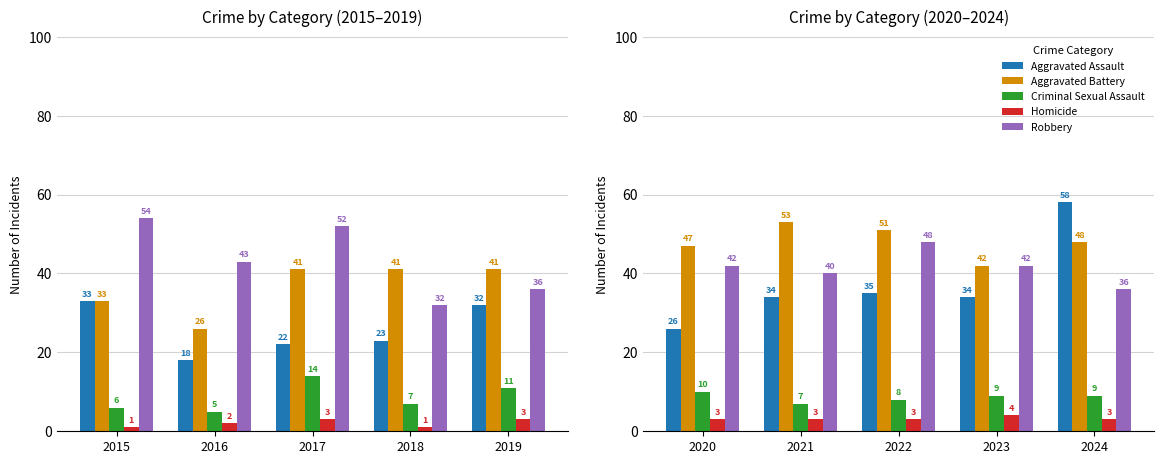

What are all the series names shown in the legend?

Aggravated Assault, Aggravated Battery, Criminal Sexual Assault, Homicide, Robbery